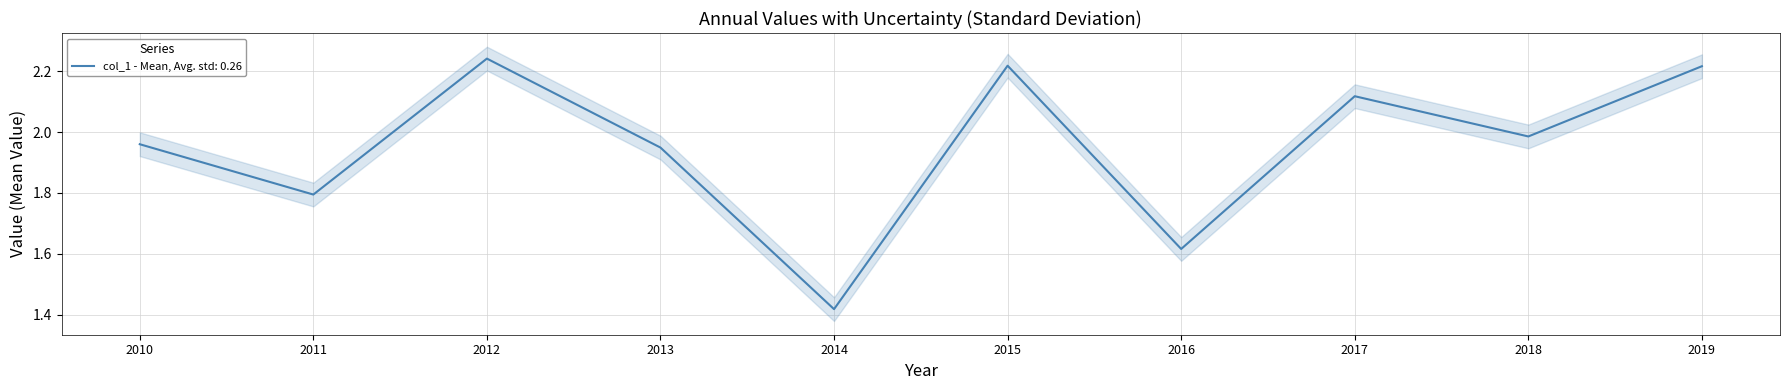

True or false: col_1 - Mean, Avg. std: 0.26 has a value of 3.5 at 2018.

False